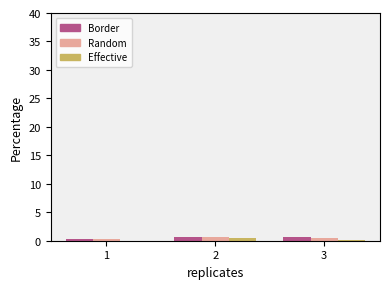

How many groups of bars are there?

3